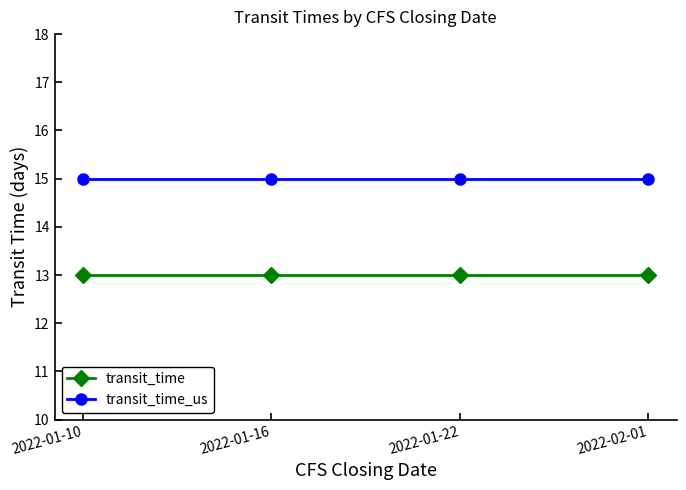

The value of transit_time at 2022-02-01 is 13. True or false?

True